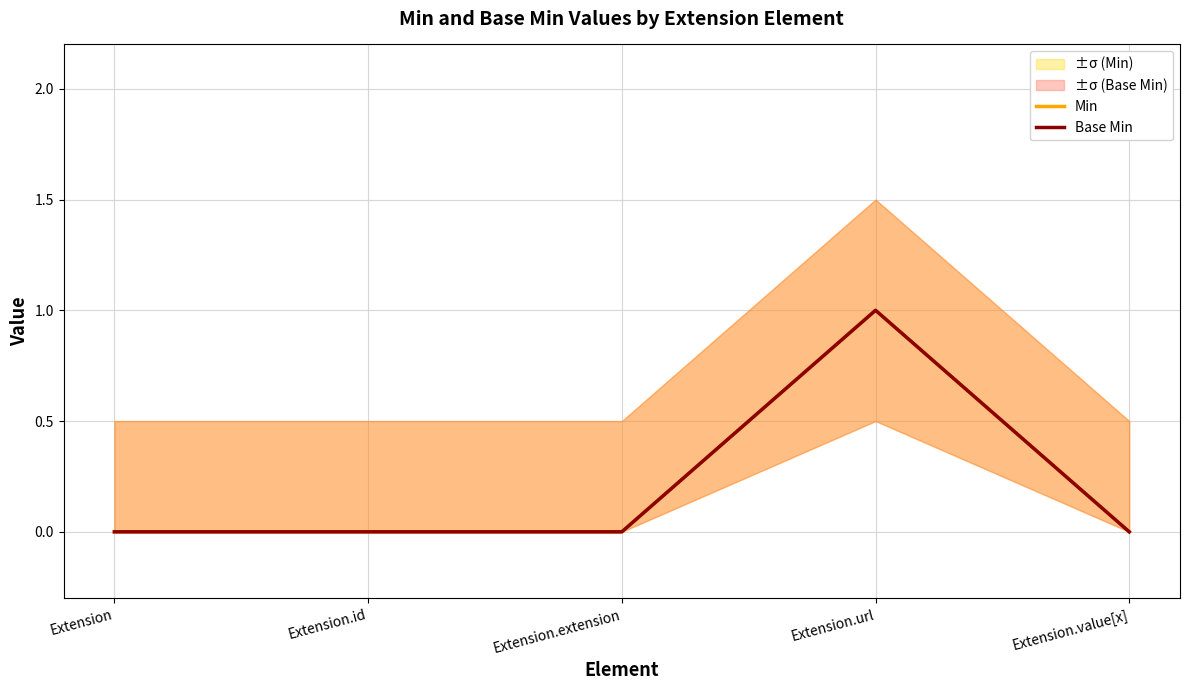

True or false: Base Min and Min intersect in this chart.

False